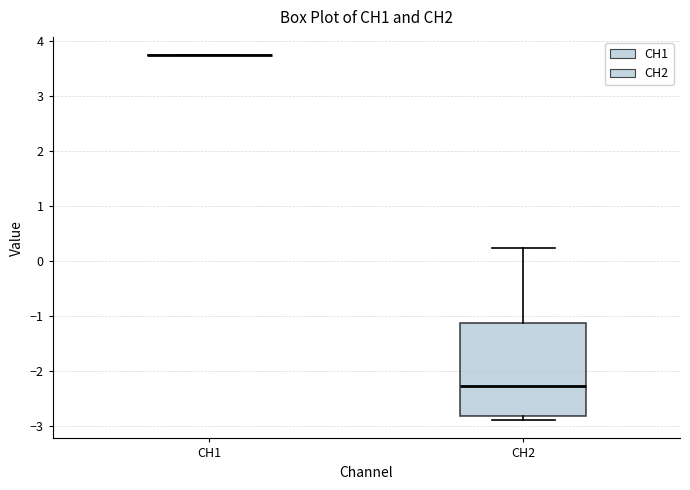

Reading left to right, read every box against the y-axis: the position of its median line, the range the box covers, and the ends of its whiskers. The values are not printed on the chart, so give them approximately, as read against the axis.

CH1: box collapsed to a line at 3.7, whiskers 3.7 to 3.7
CH2: median -2.3, box -2.8 to -1.1, whiskers -2.9 to 0.2